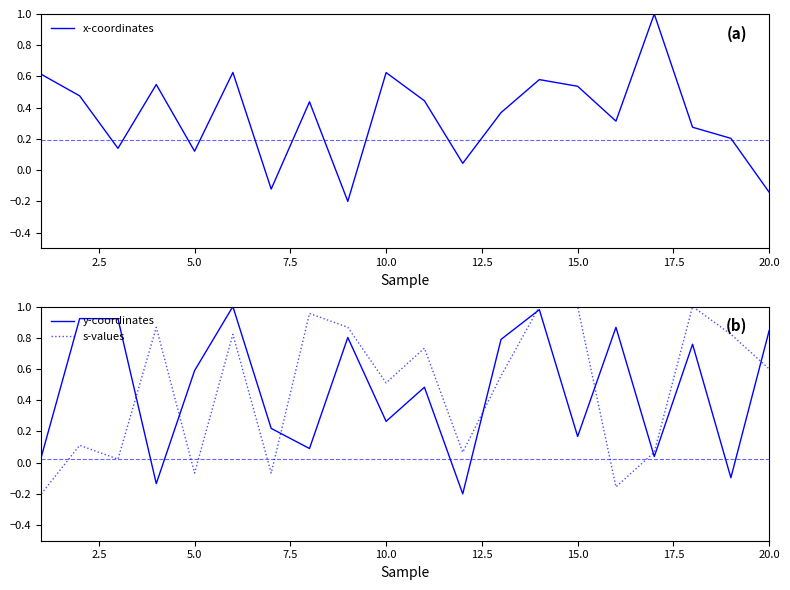

What is the highest value of the x-coordinates series?

1.0